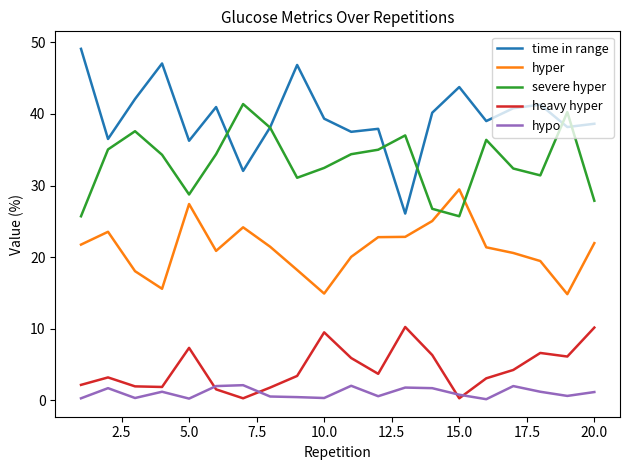

True or false: heavy hyper and severe hyper intersect in this chart.

False